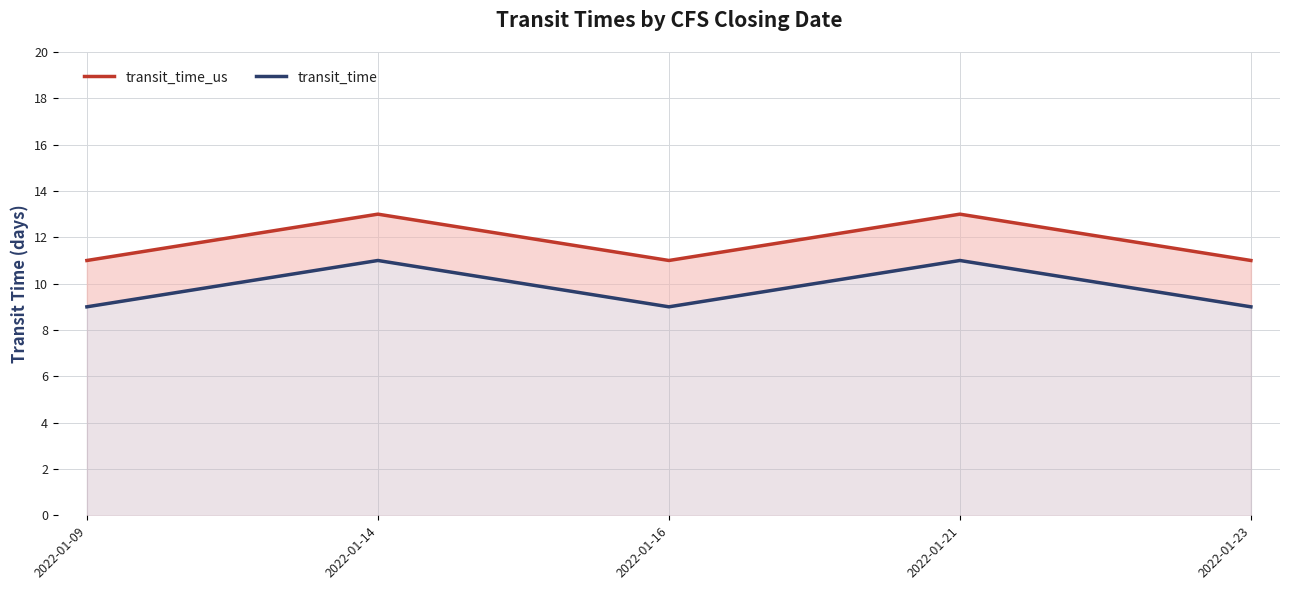

Does the chart have visible grid lines?

Yes